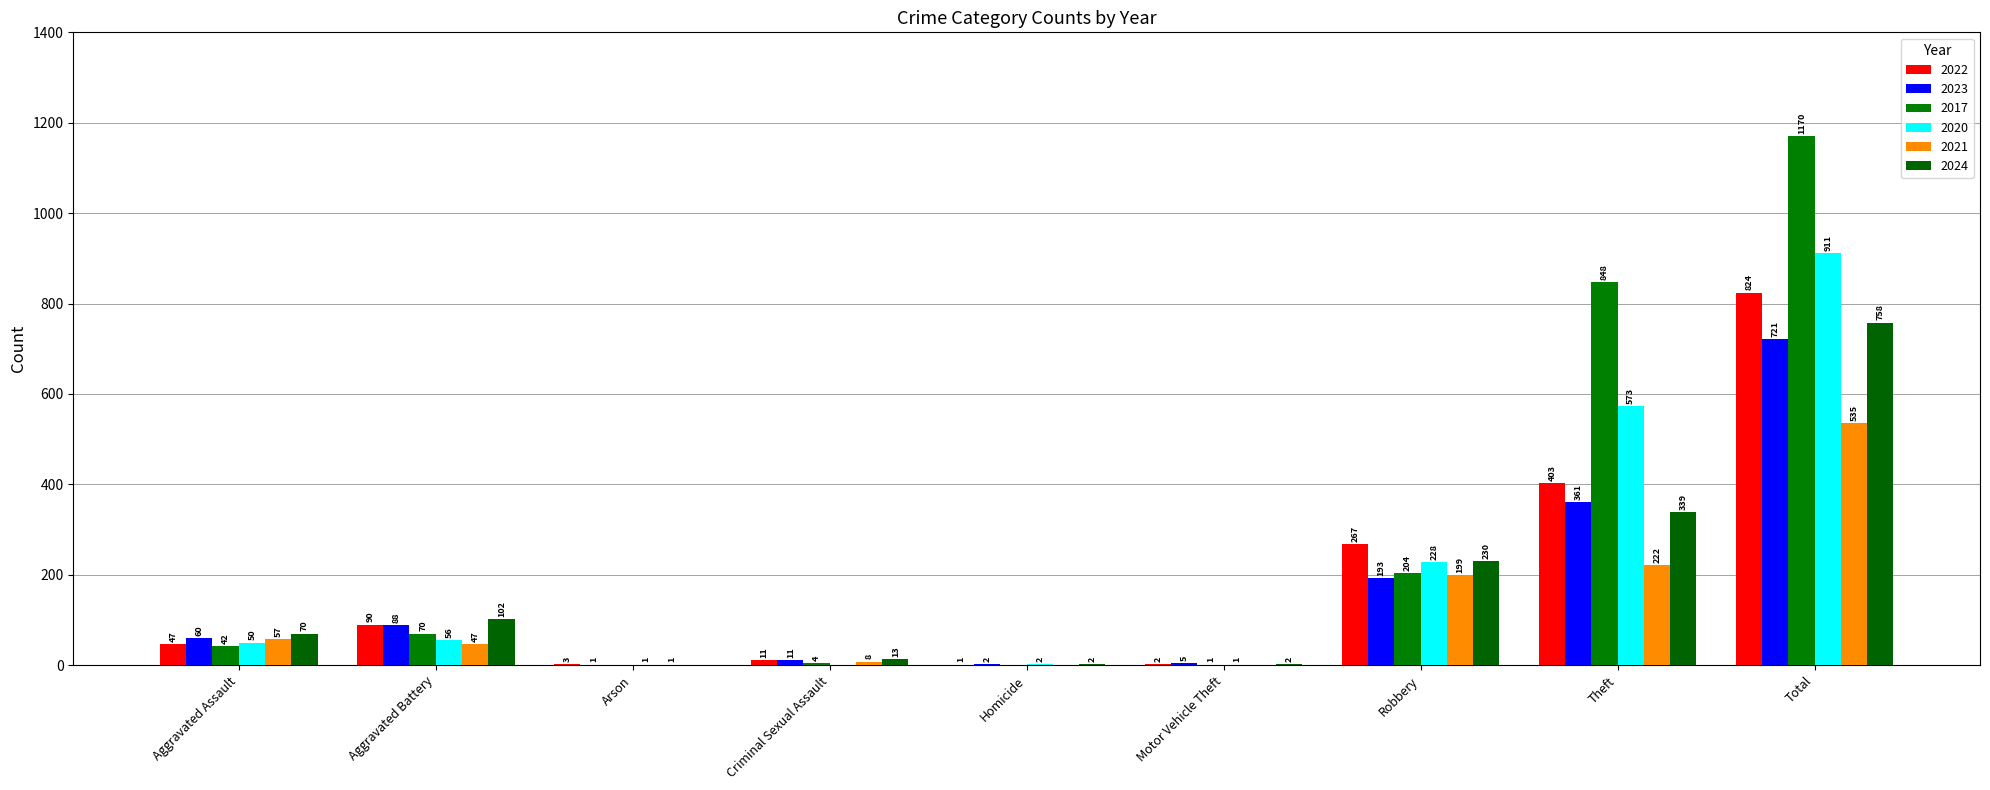

Are the bars grouped side by side (vs. stacked)?

Yes